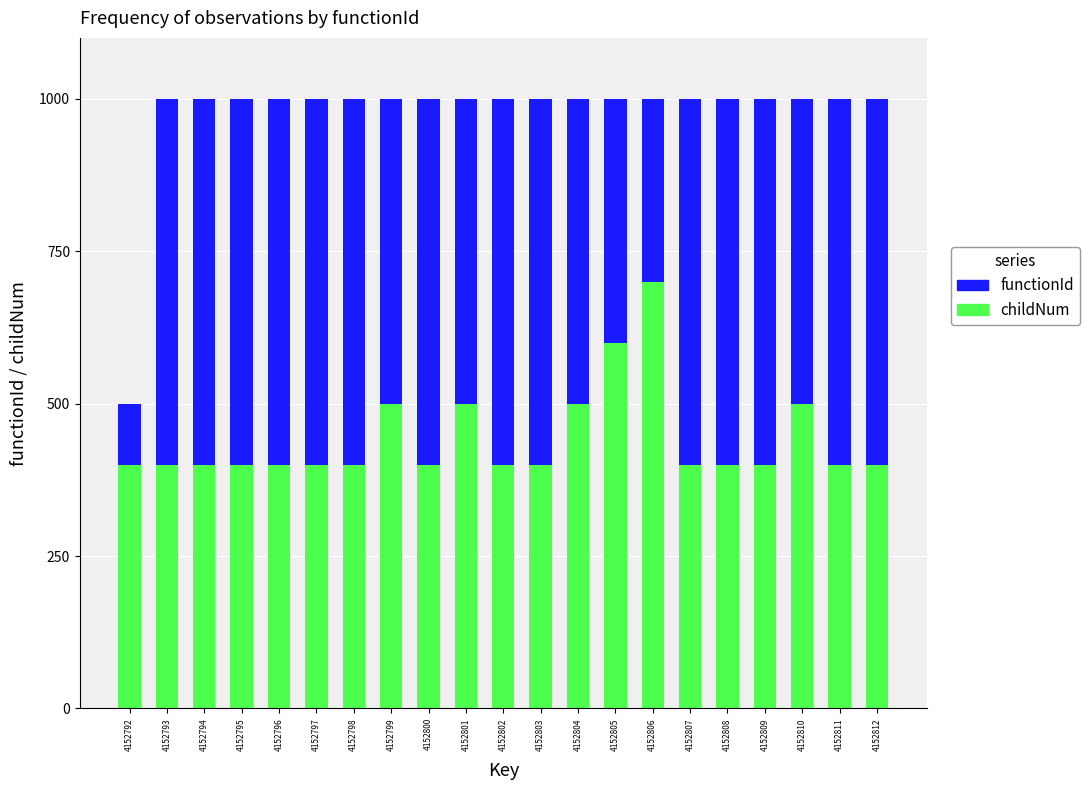

What is the total value across all series at 4152802?

1000